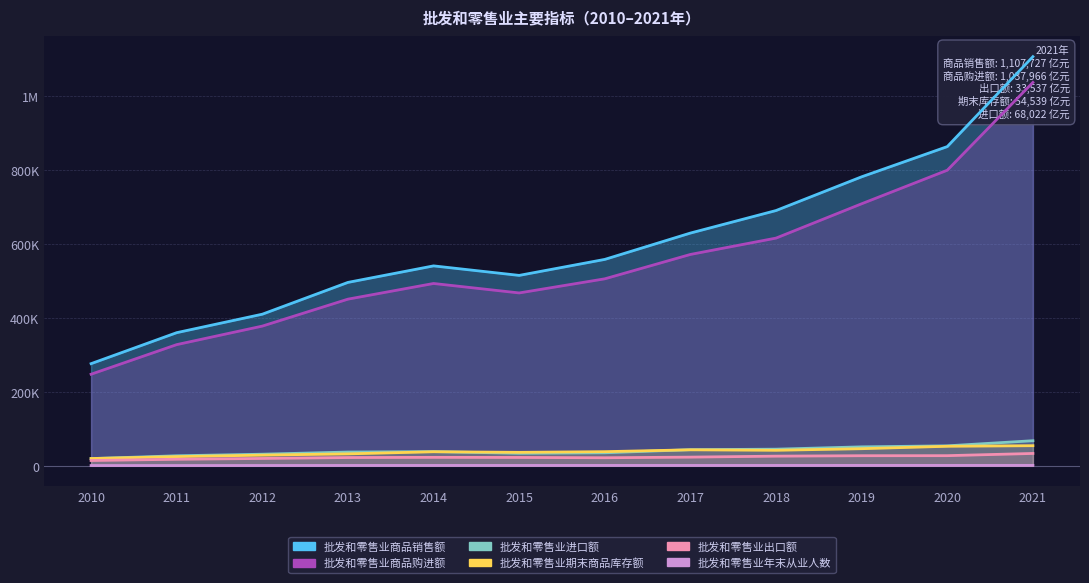

Which category has the lowest value in the 批发和零售业期末商品库存额 series?

2010